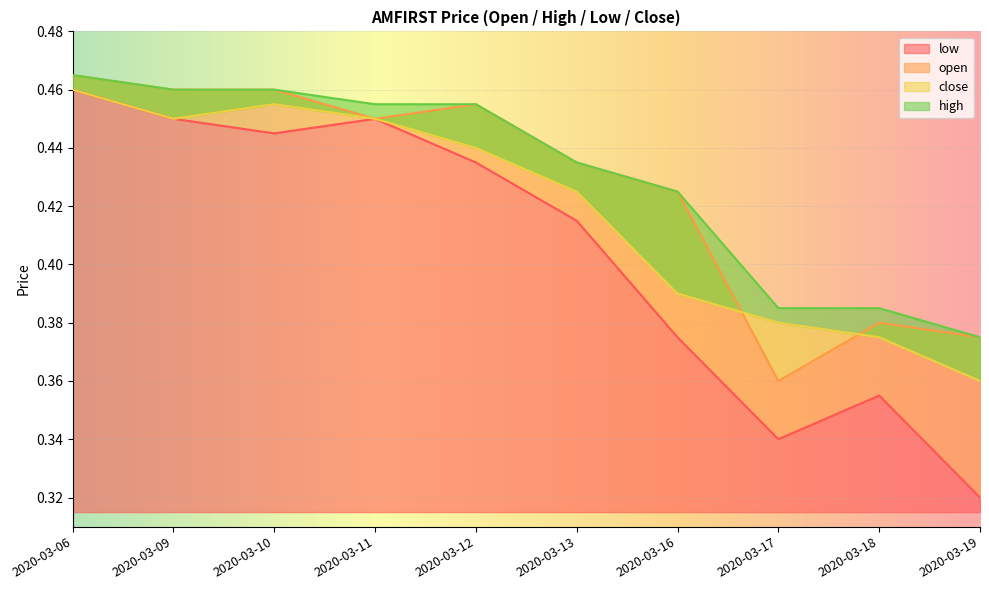

Reading left to right, transcribe all the data shown in this chart.

close: 2020-03-06=0.5	2020-03-09=0.5	2020-03-10=0.5	2020-03-11=0.5	2020-03-12=0.4	2020-03-13=0.4	2020-03-16=0.4	2020-03-17=0.4	2020-03-18=0.4	2020-03-19=0.4
open: 2020-03-06=0.5	2020-03-09=0.5	2020-03-10=0.5	2020-03-11=0.5	2020-03-12=0.5	2020-03-13=0.4	2020-03-16=0.4	2020-03-17=0.4	2020-03-18=0.4	2020-03-19=0.4
high: 2020-03-06=0.5	2020-03-09=0.5	2020-03-10=0.5	2020-03-11=0.5	2020-03-12=0.5	2020-03-13=0.4	2020-03-16=0.4	2020-03-17=0.4	2020-03-18=0.4	2020-03-19=0.4
low: 2020-03-06=0.5	2020-03-09=0.5	2020-03-10=0.4	2020-03-11=0.5	2020-03-12=0.4	2020-03-13=0.4	2020-03-16=0.4	2020-03-17=0.3	2020-03-18=0.4	2020-03-19=0.3